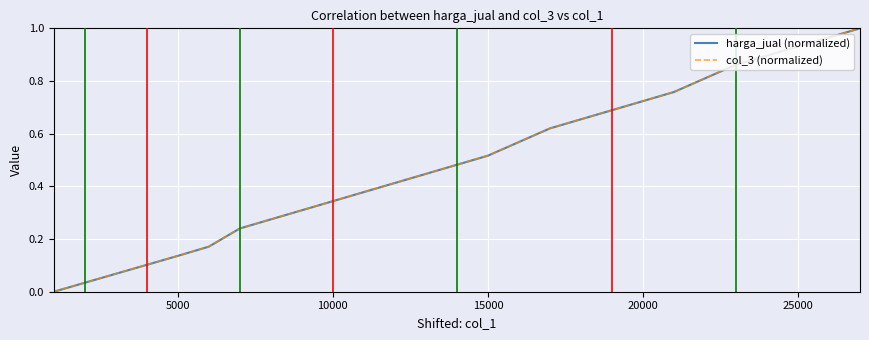

What is the sum of all harga_jual (normalized) values?

8.1